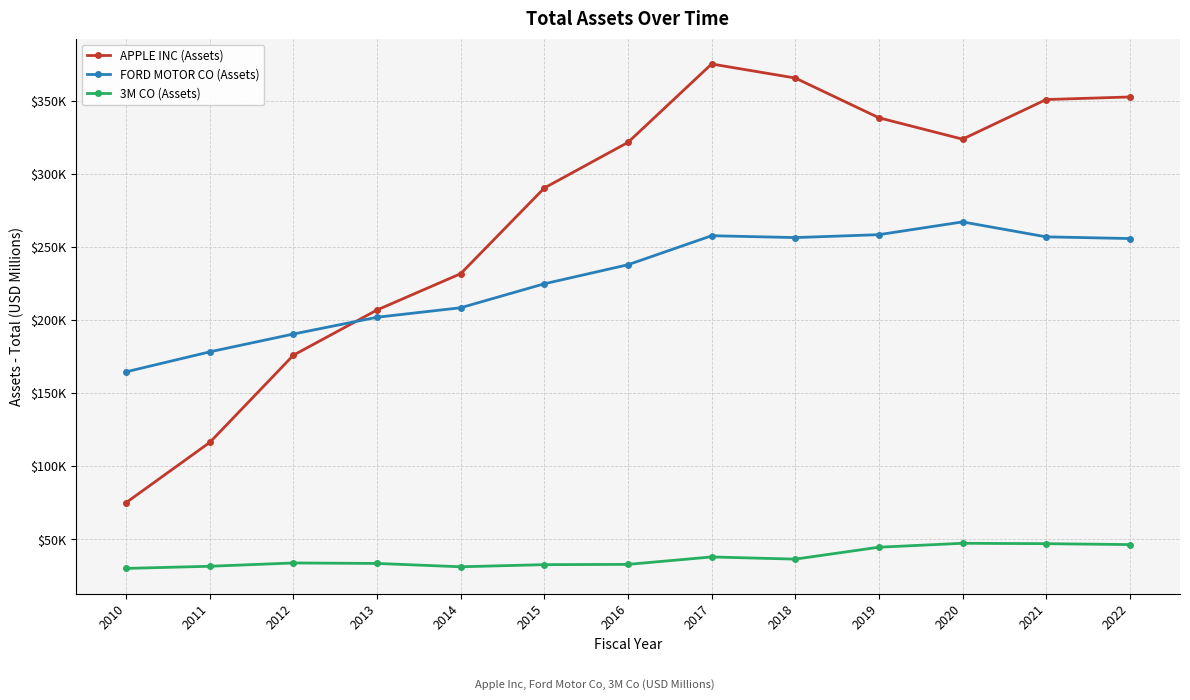

What are all the series names shown in the legend?

APPLE INC (Assets), FORD MOTOR CO (Assets), 3M CO (Assets)